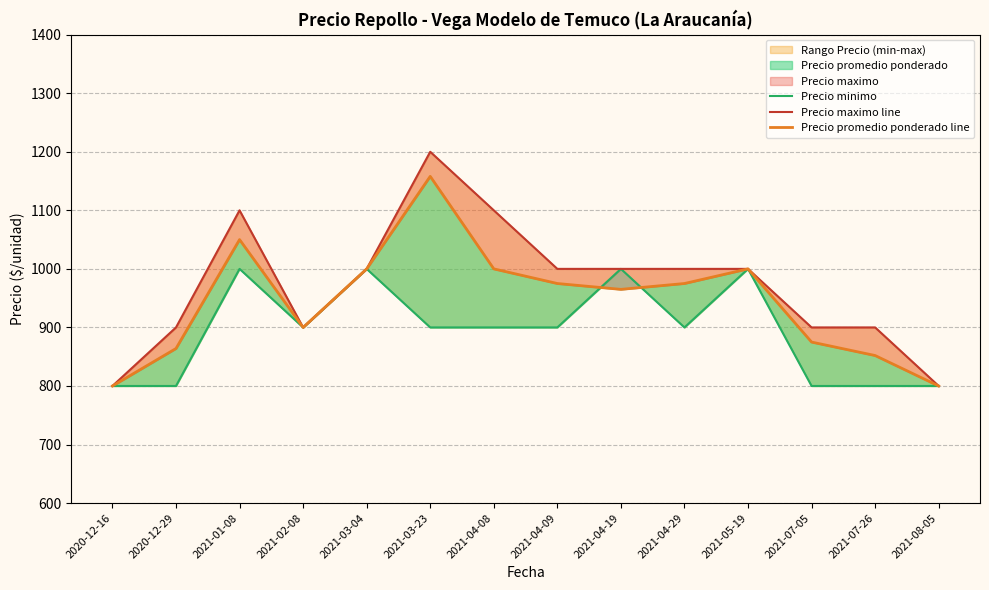

What position from the right is 2021-07-05?

3